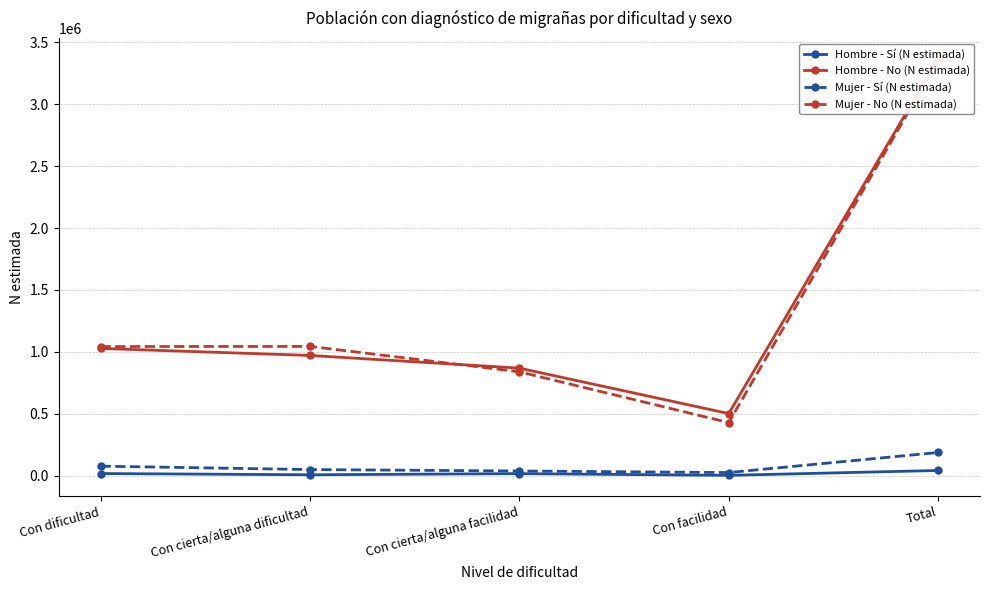

List the series in order of their peak value, lowest first.

Hombre - Sí (N estimada), Mujer - Sí (N estimada), Mujer - No (N estimada), Hombre - No (N estimada)